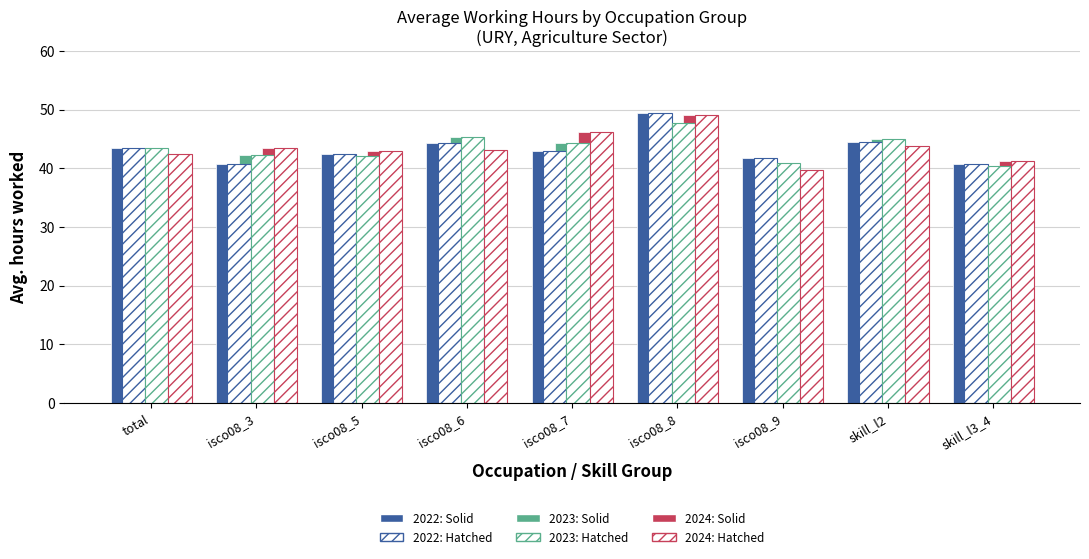

Count the number of data series in this chart.

6